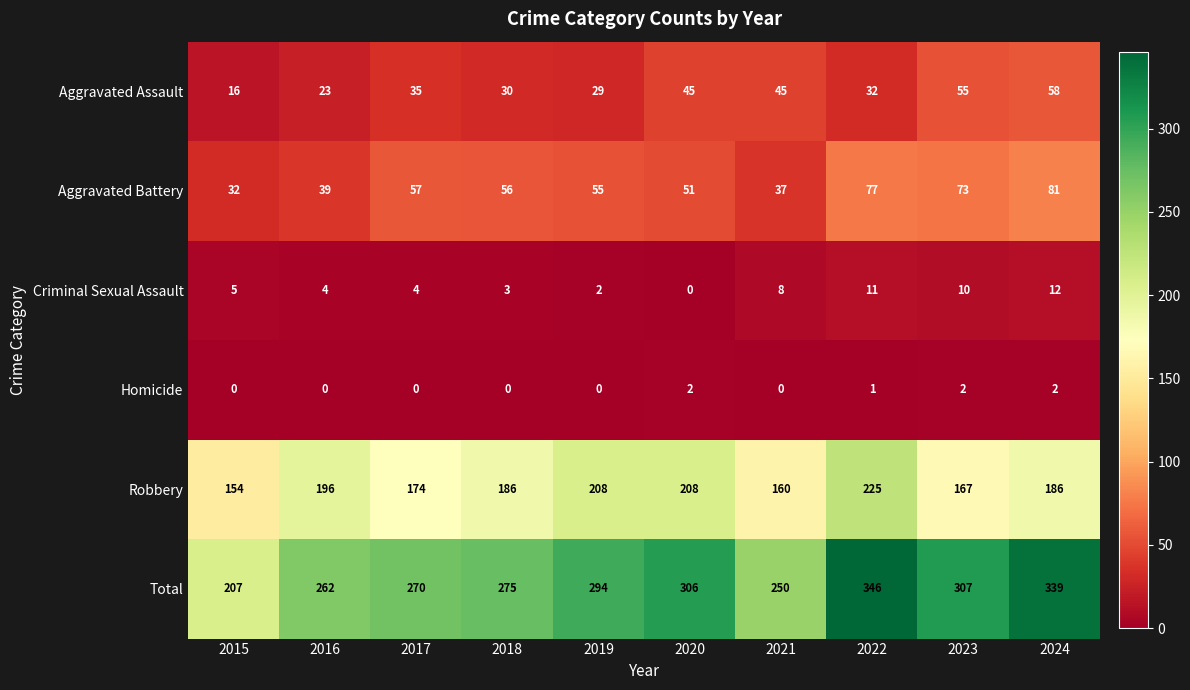

How many distinct data groups are displayed?

6